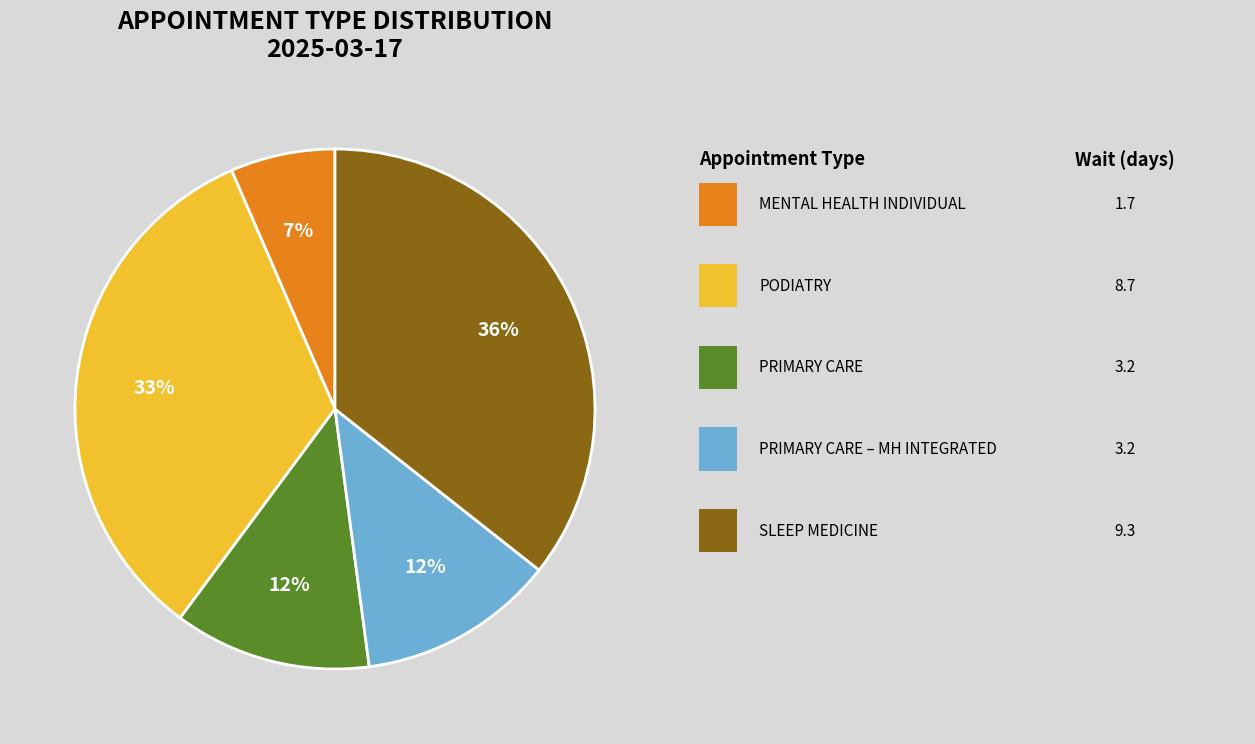

To the nearest percent, what is the difference between the largest and smallest slice percentages?

29%